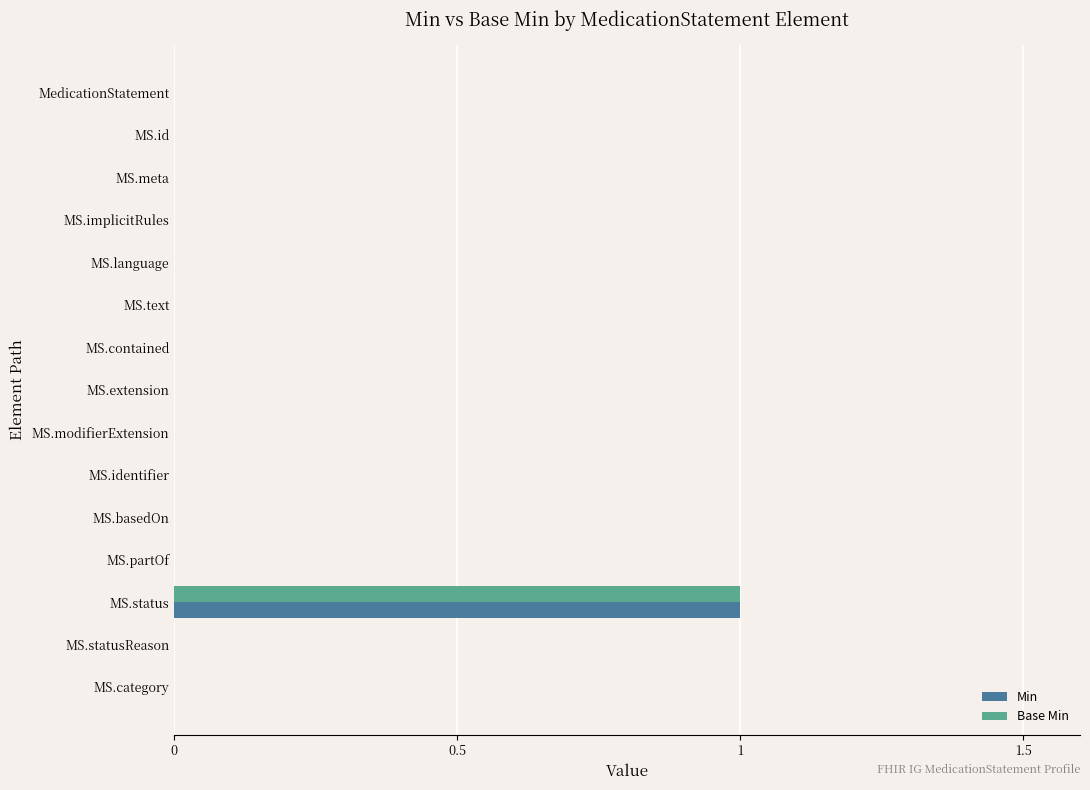

The Min series shows -1 at MS.id. True or false?

False